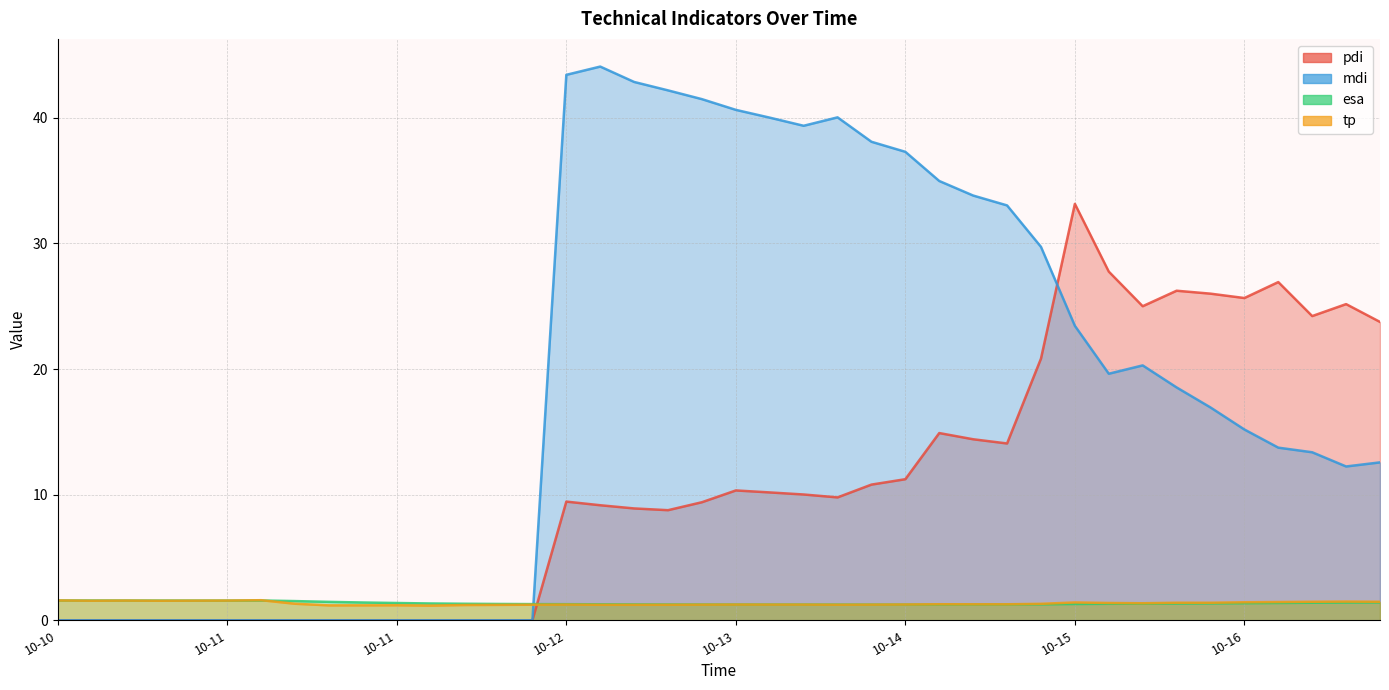

Is the value of esa at 2024-10-12 16:00:00 greater than the value of mdi at 2024-10-16 04:00:00?

No